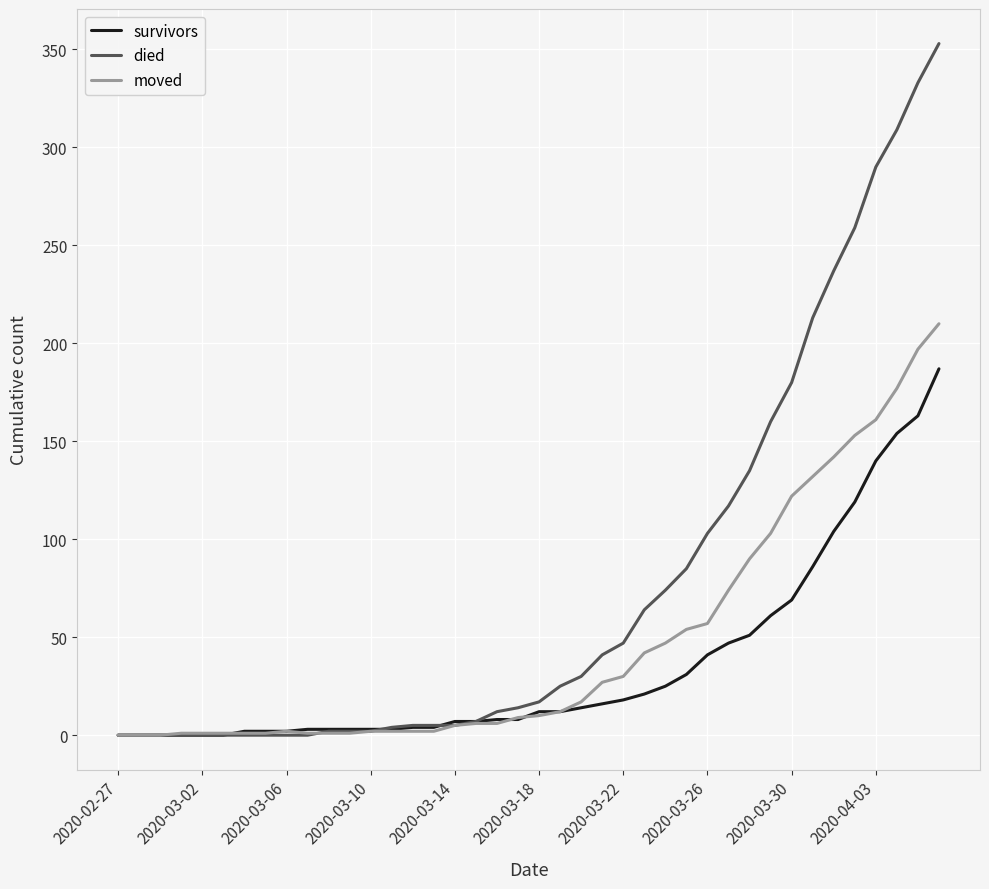

List the series in order of their overall mean, lowest first.

survivors, moved, died